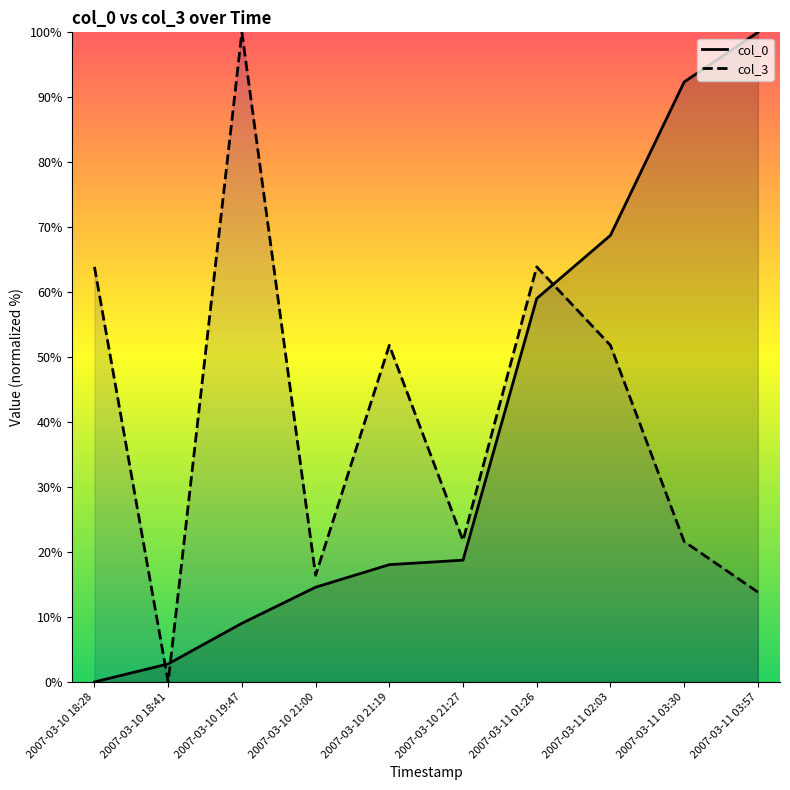

What is the label of the 4th point from the left?

2007-03-10 21:00